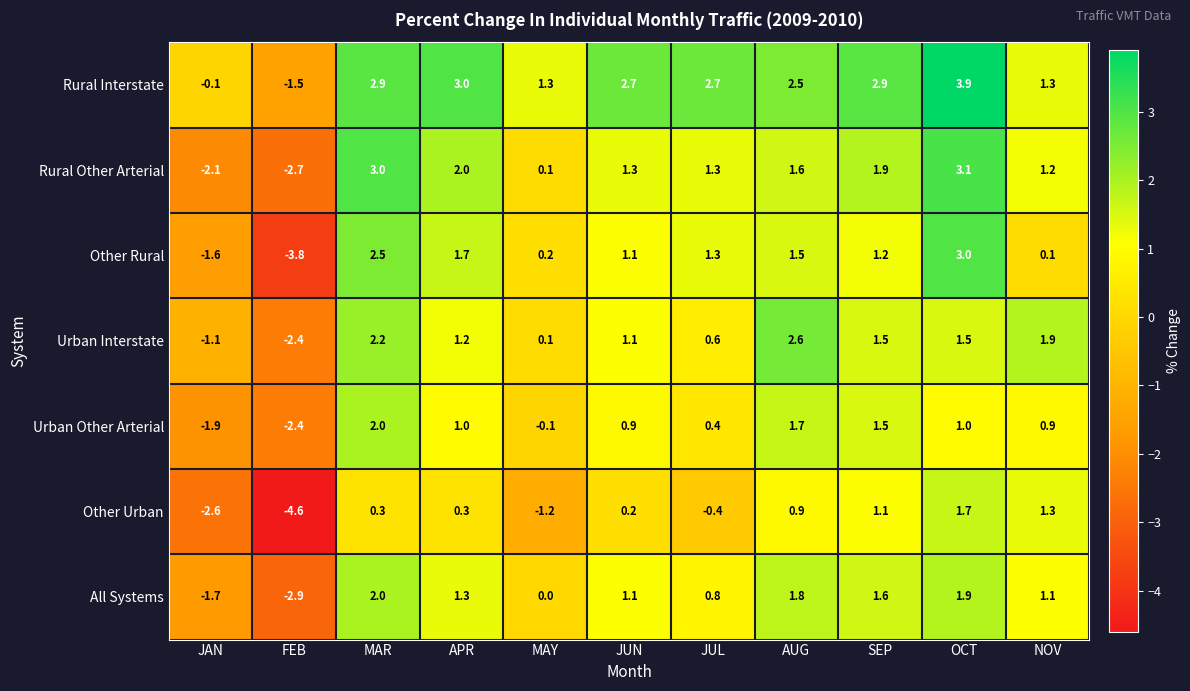

What is the sum of the Rural Interstate values at AUG and NOV?

3.8